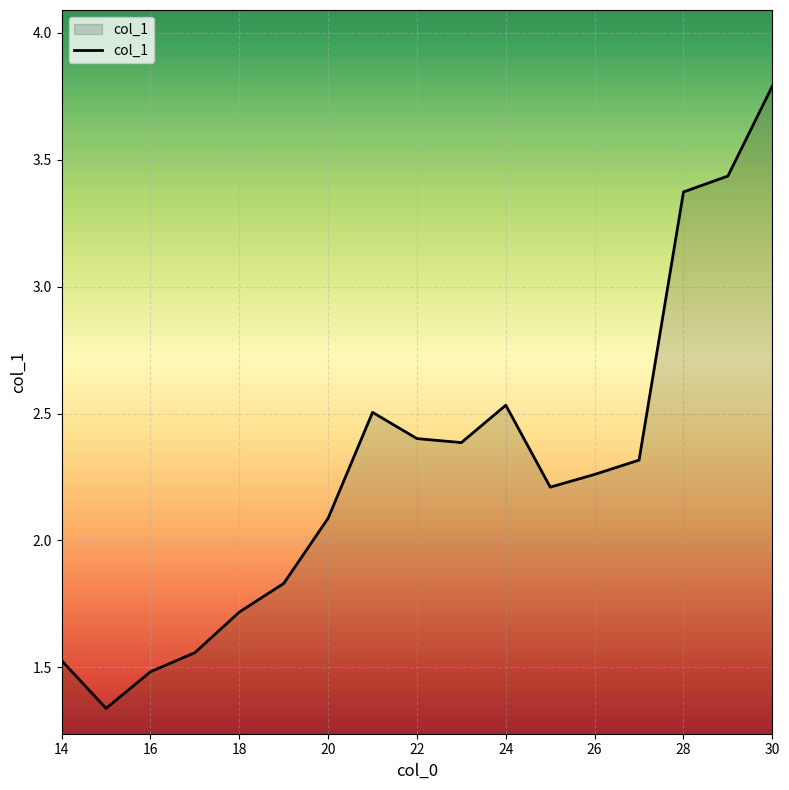

What is the greatest value displayed?

3.8